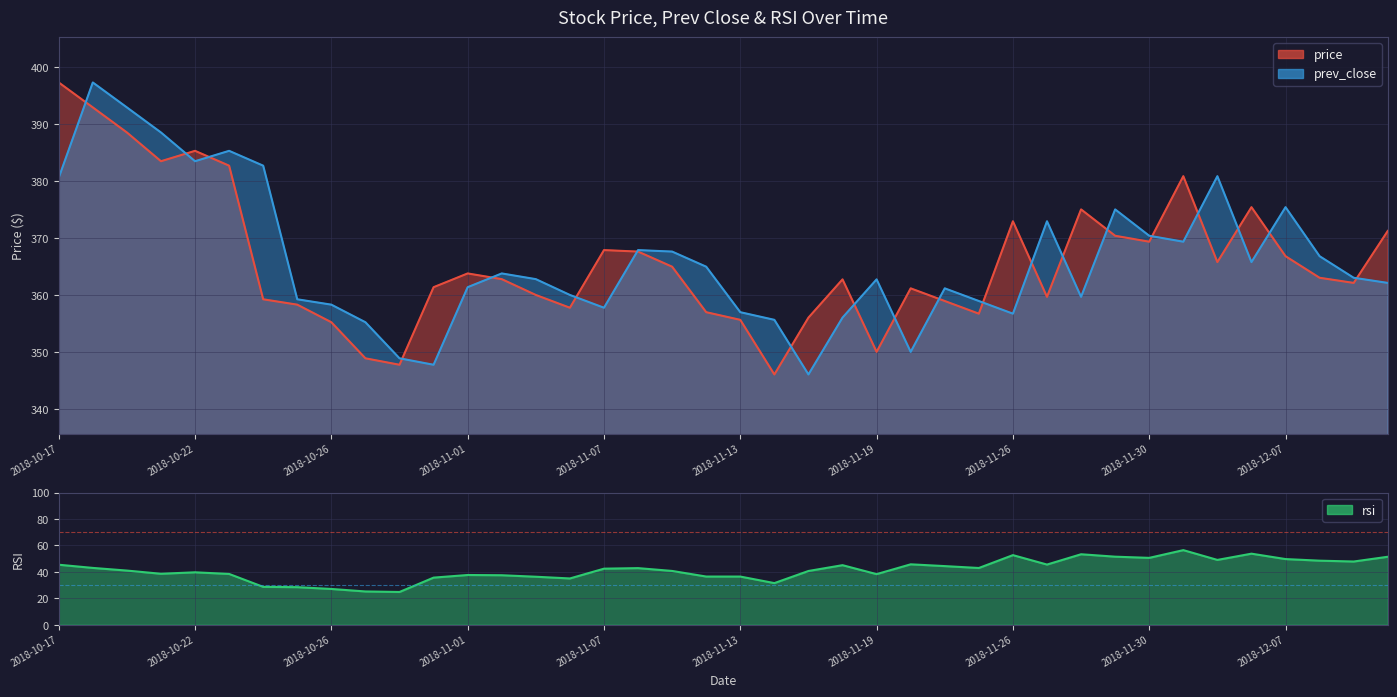

True or false: prev_close has more than 2 interior local peaks.

True